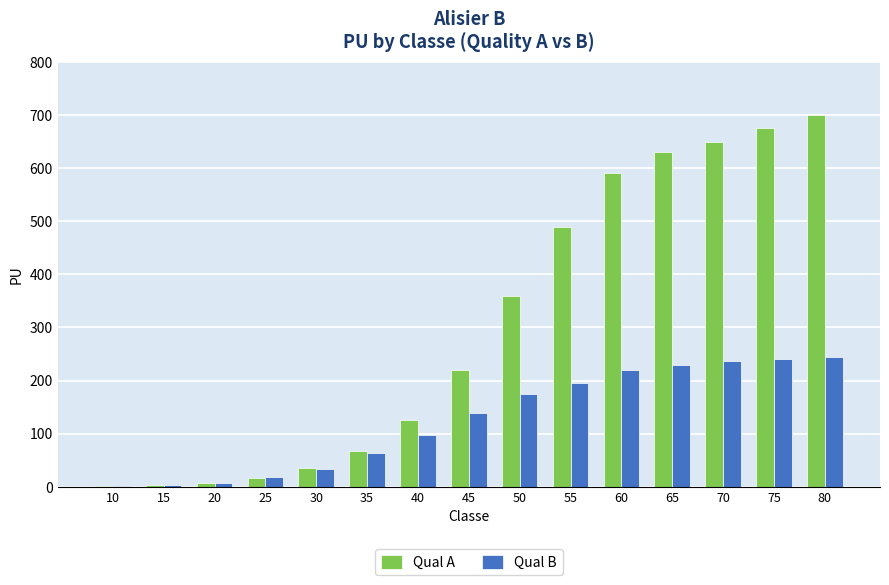

Which series changed the most between 30 and 60?

Qual A